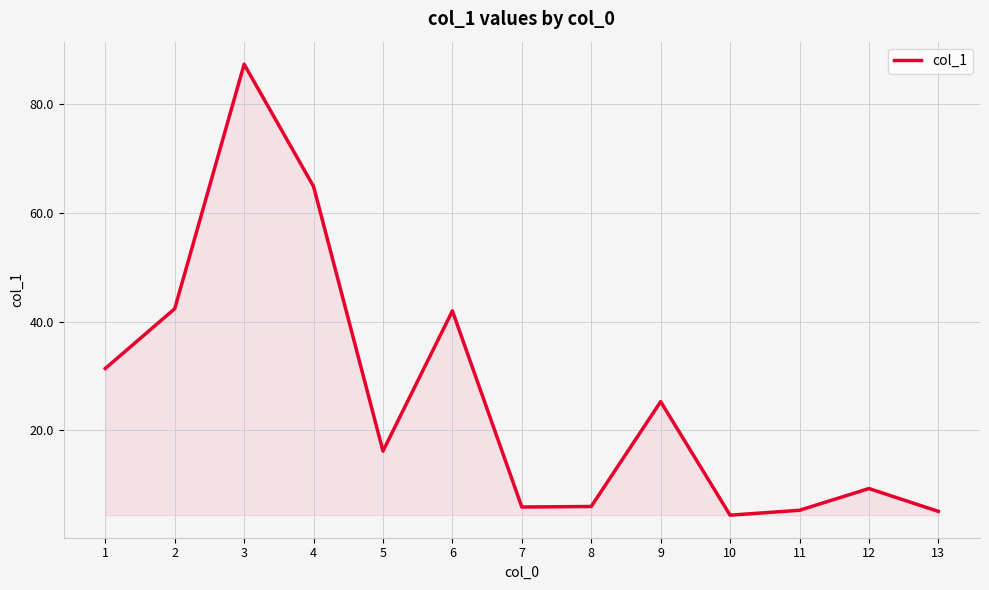

Does the chart have visible grid lines?

Yes